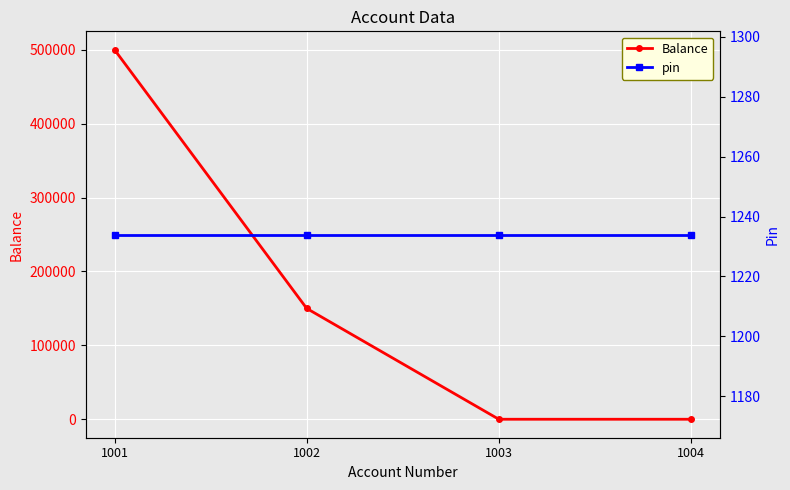

At which category is the sum across all series the highest?

1001